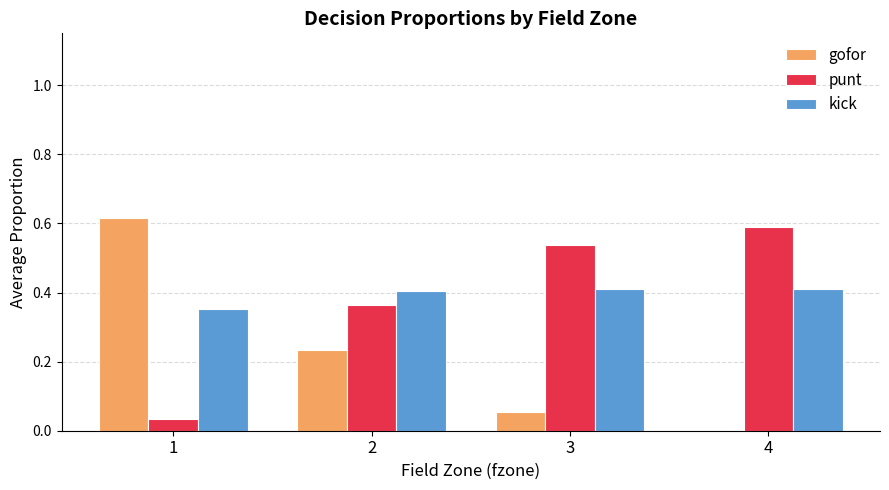

The punt series shows 0.6 at 4. True or false?

True